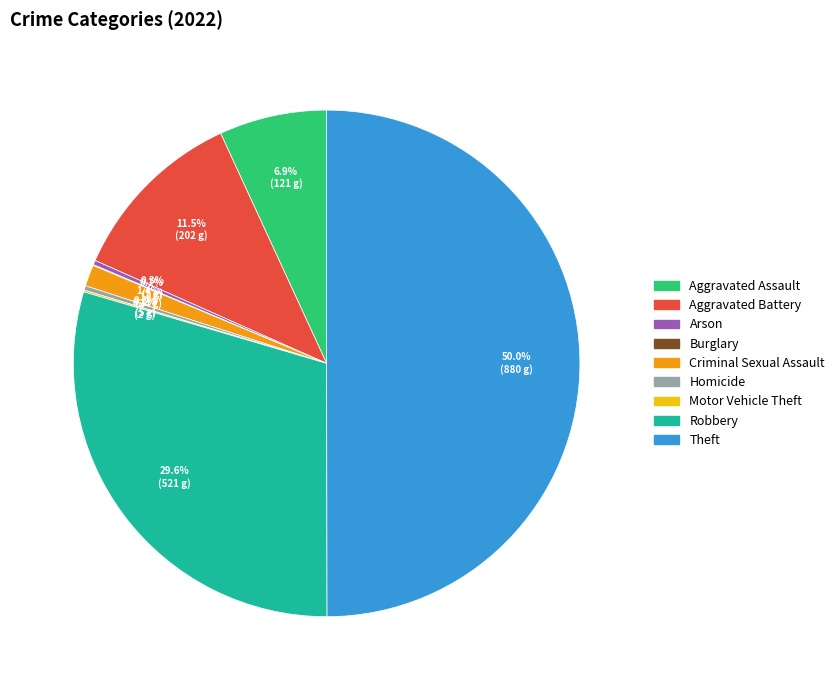

What is the largest slice in the pie chart?

Theft